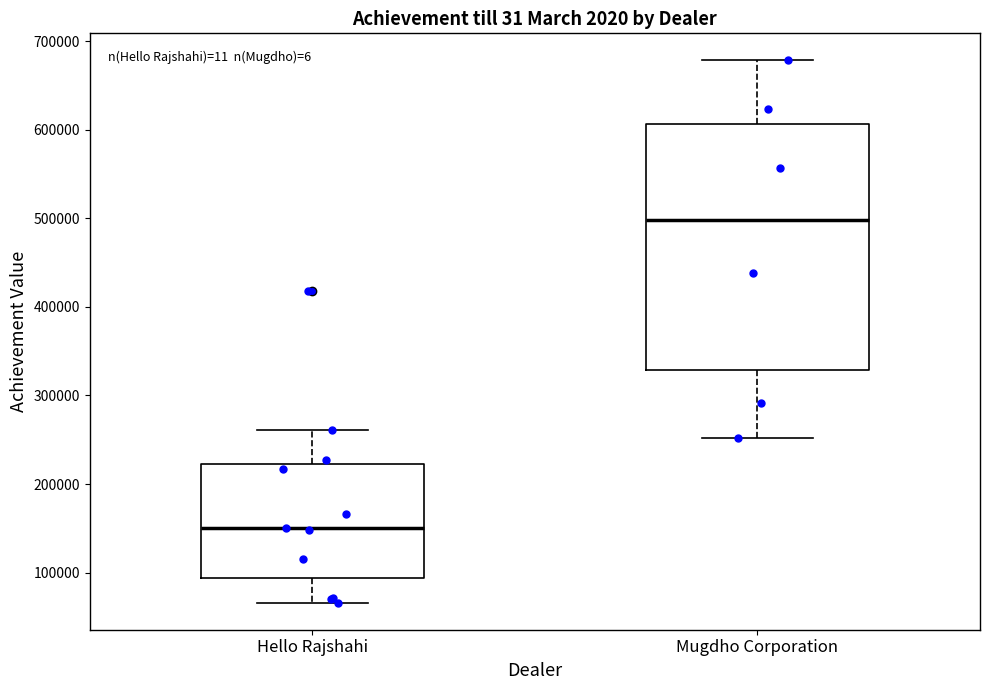

Reading left to right, read every box against the y-axis: the position of its median line, the range the box covers, and the ends of its whiskers. The values are not printed on the chart, so give them approximately, as read against the axis.

Hello Rajshahi: median 150000, box 90000 to 220000, whiskers 70000 to 260000
Mugdho Corporation: median 500000, box 330000 to 610000, whiskers 250000 to 680000